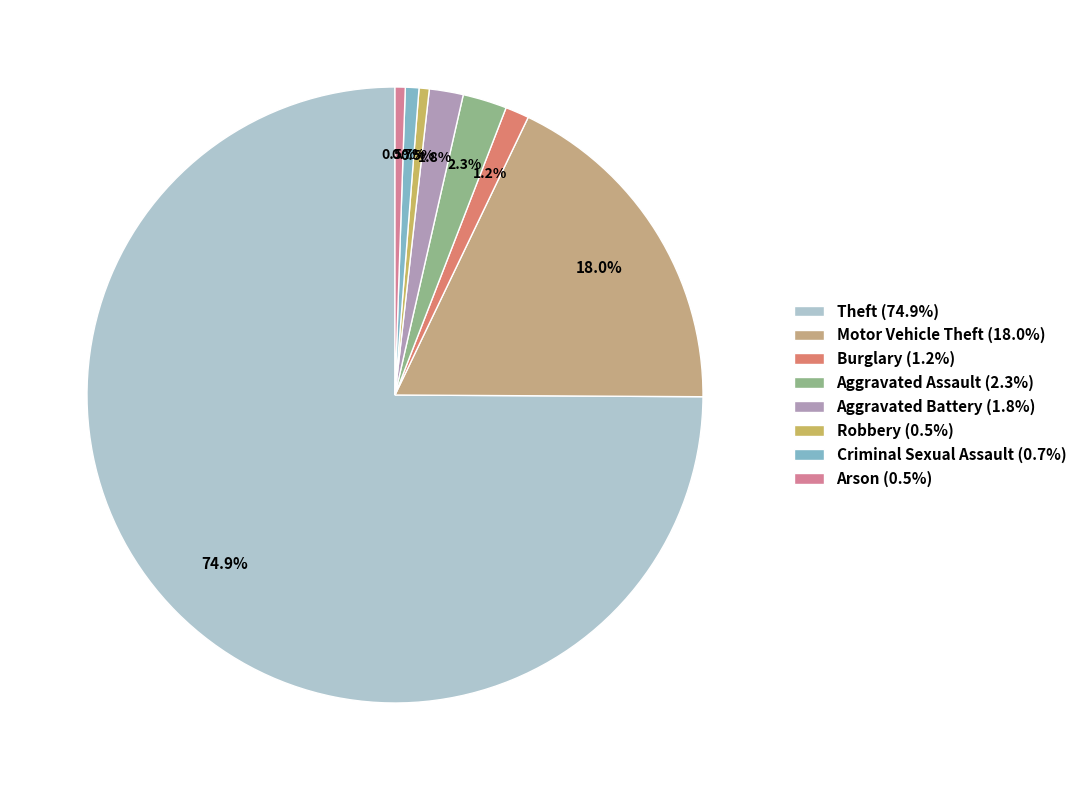

To the nearest percent, what percentage of the pie is Aggravated Battery?

2%